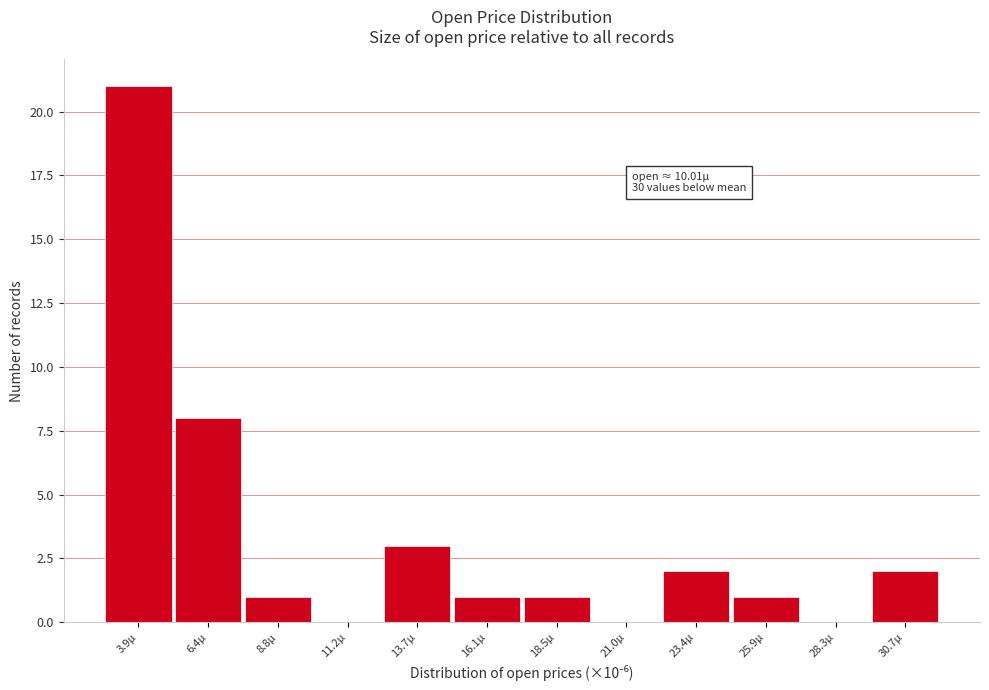

Reading left to right, extract all data points from this chart.

3.9µ=21	6.4µ=8	8.8µ=1	11.2µ=0	13.7µ=3	16.1µ=1	18.5µ=1	21.0µ=0	23.4µ=2	25.9µ=1	28.3µ=0	30.7µ=2